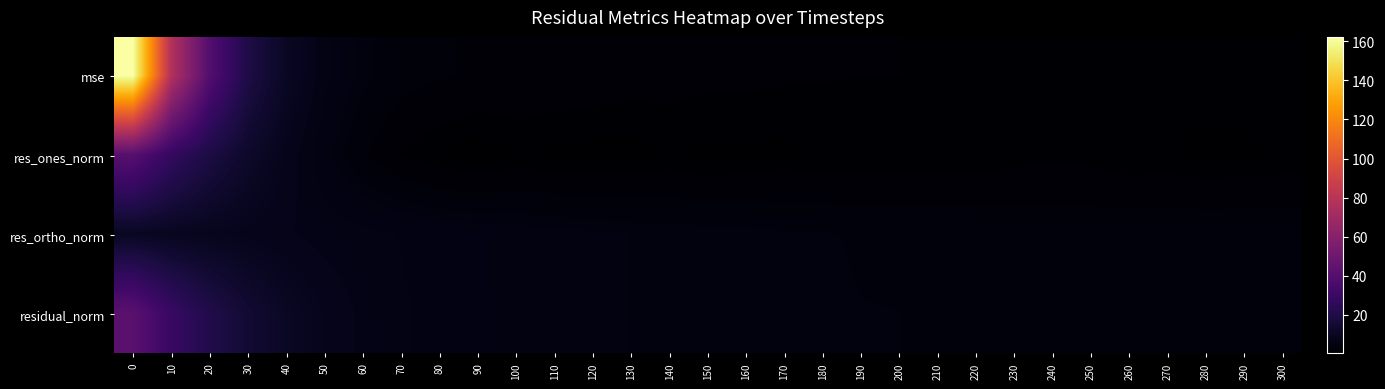

Between 200 and 300, which series saw the biggest shift?

residual_norm